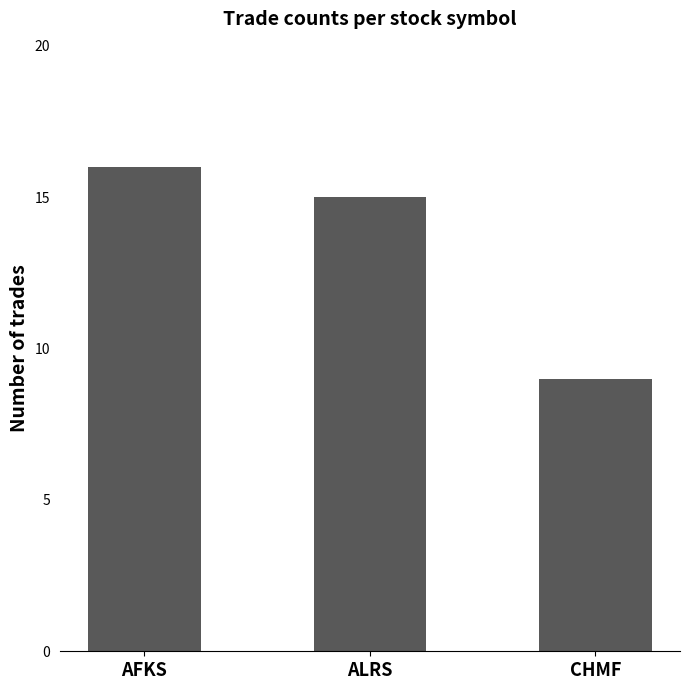

What is the maximum value shown in the chart?

16